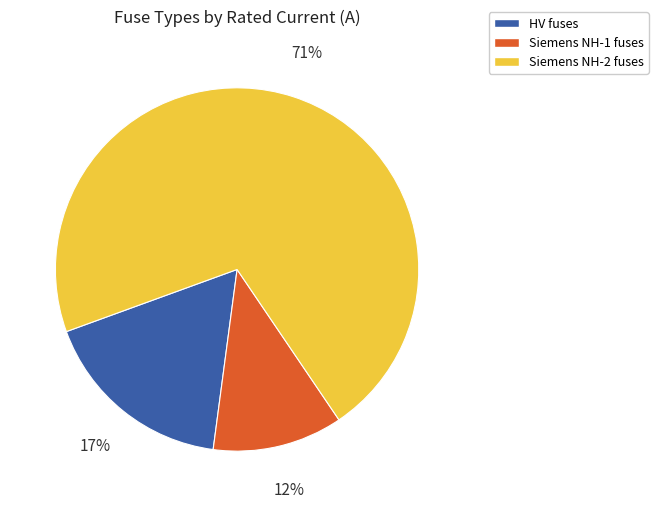

Which category has the smallest portion of the pie?

Siemens NH-1 fuses